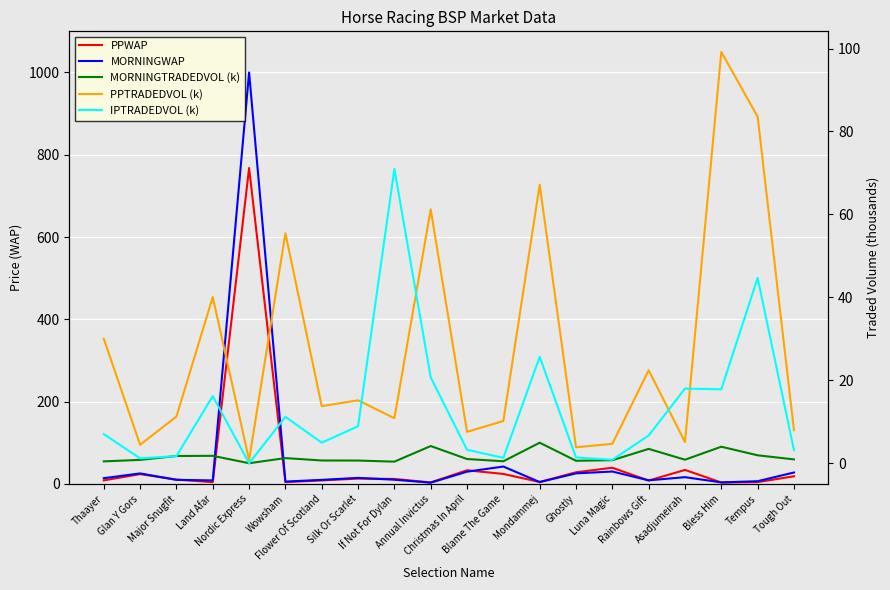

In PPWAP, how many points are lower than both neighbors (excluding endpoints)?

6